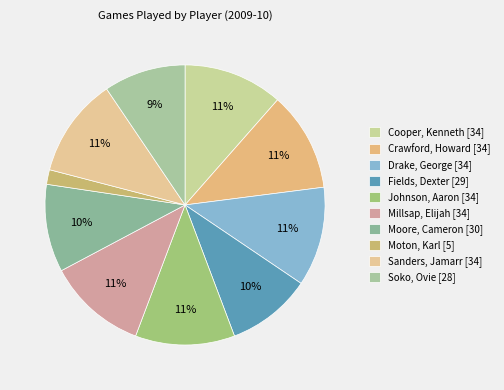

What percentage is NOT represented by Moore, Cameron?

89.9%